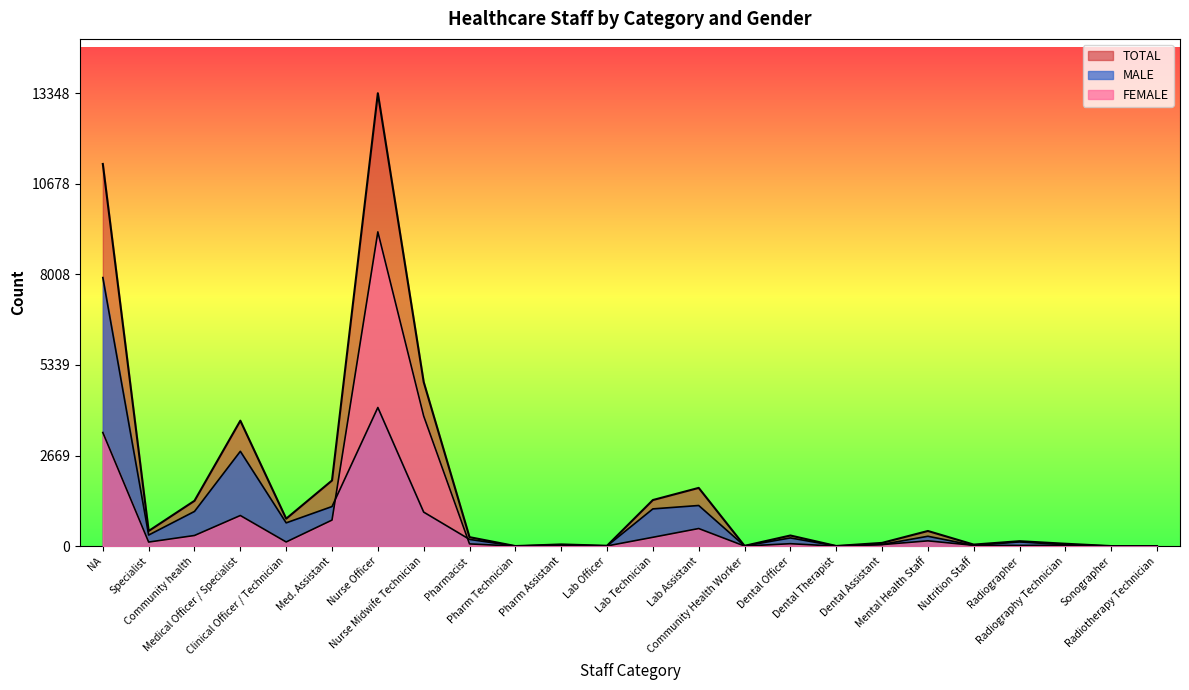

True or false: MALE and TOTAL intersect in this chart.

False